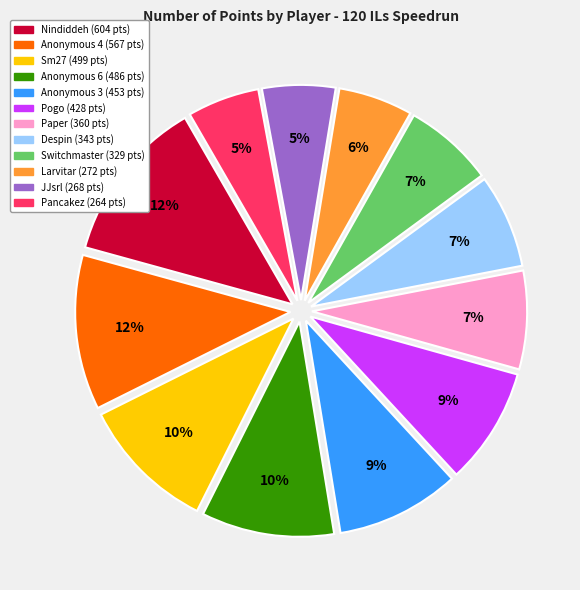

Between Anonymous 4 and Sm27, which is larger?

Anonymous 4